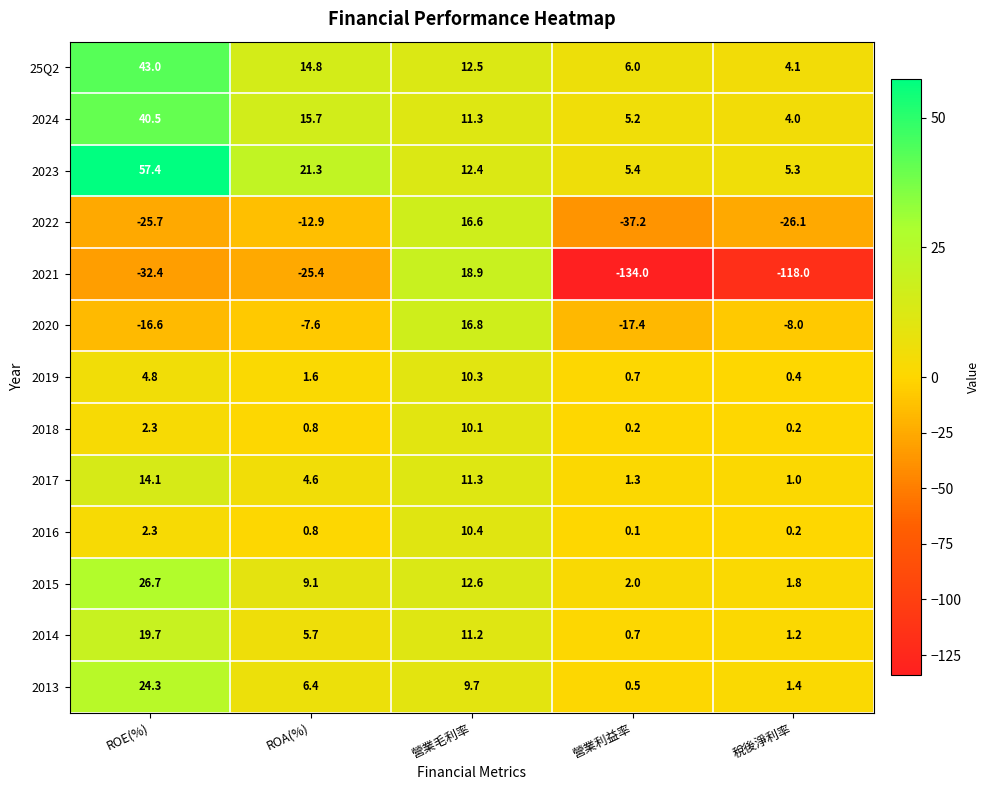

What is the difference between the second highest and minimum values in the 2020 series?

9.8